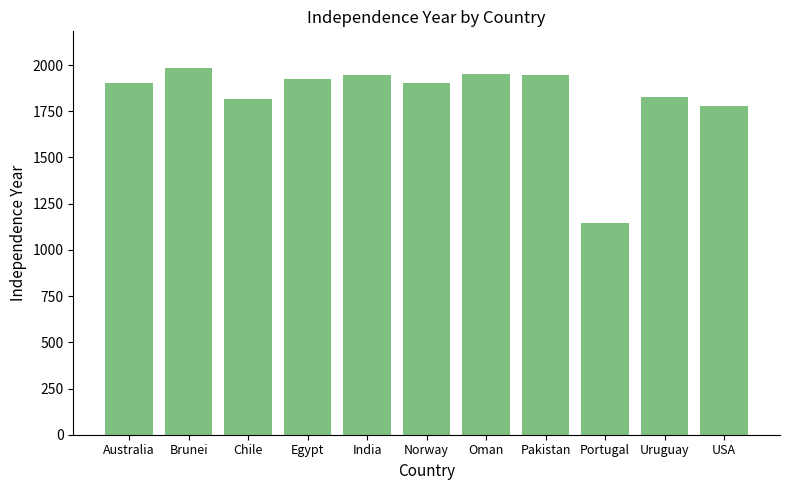

Which has a higher value, India or Portugal?

India